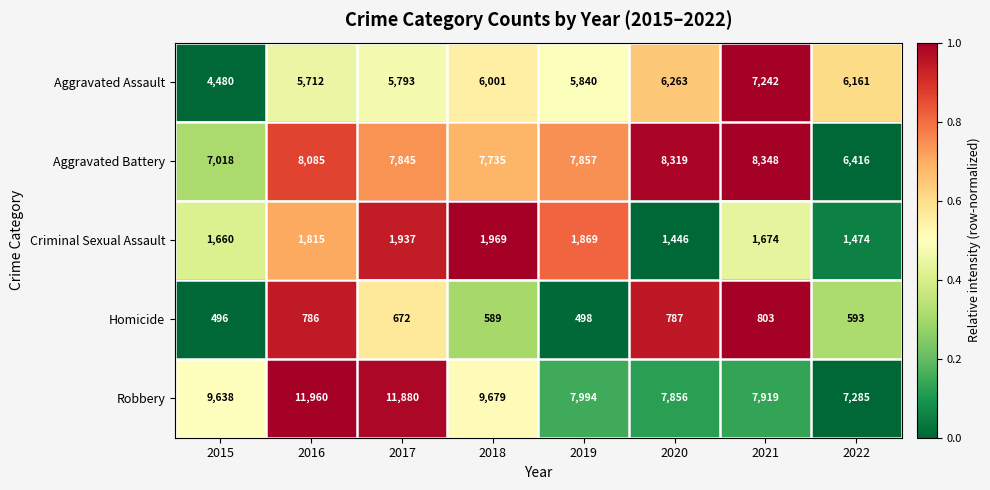

Which series has the largest total across all categories?

Robbery